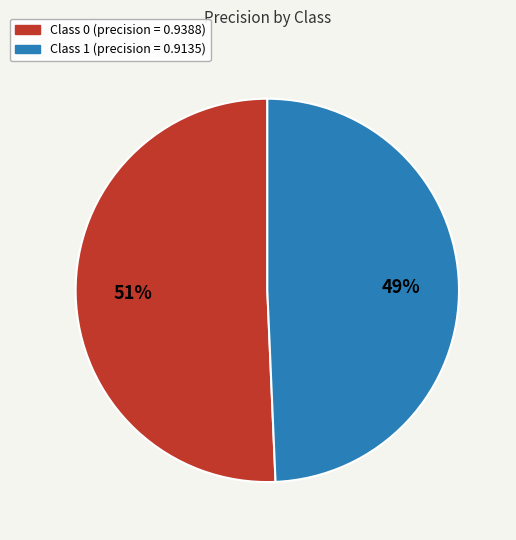

Is there any slice that represents more than half of the pie?

Yes